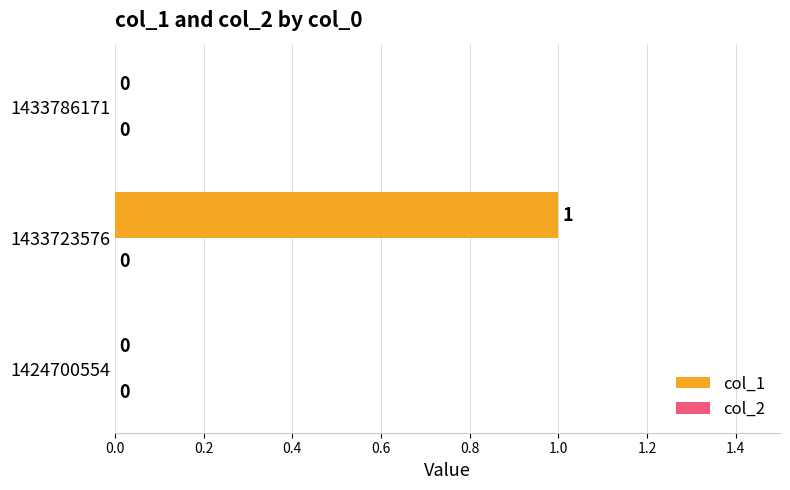

Reading bottom to top, what are all the values shown in this chart?

1424700554=0	1433723576=1	1433786171=0